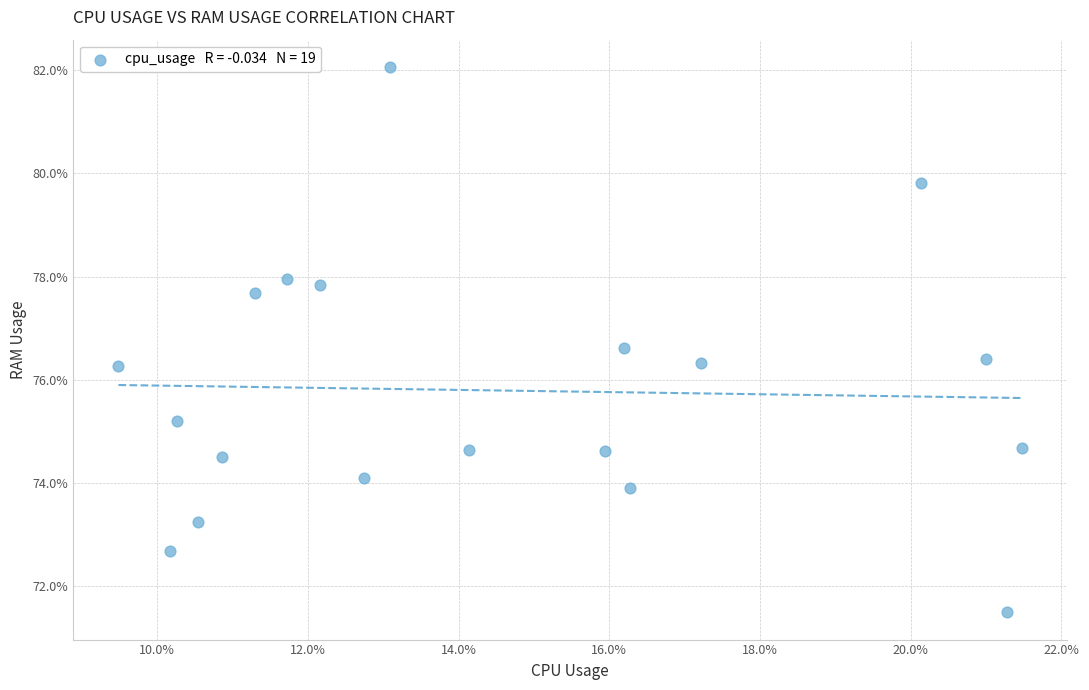

What is the range of Y values (max minus min)?

10.6